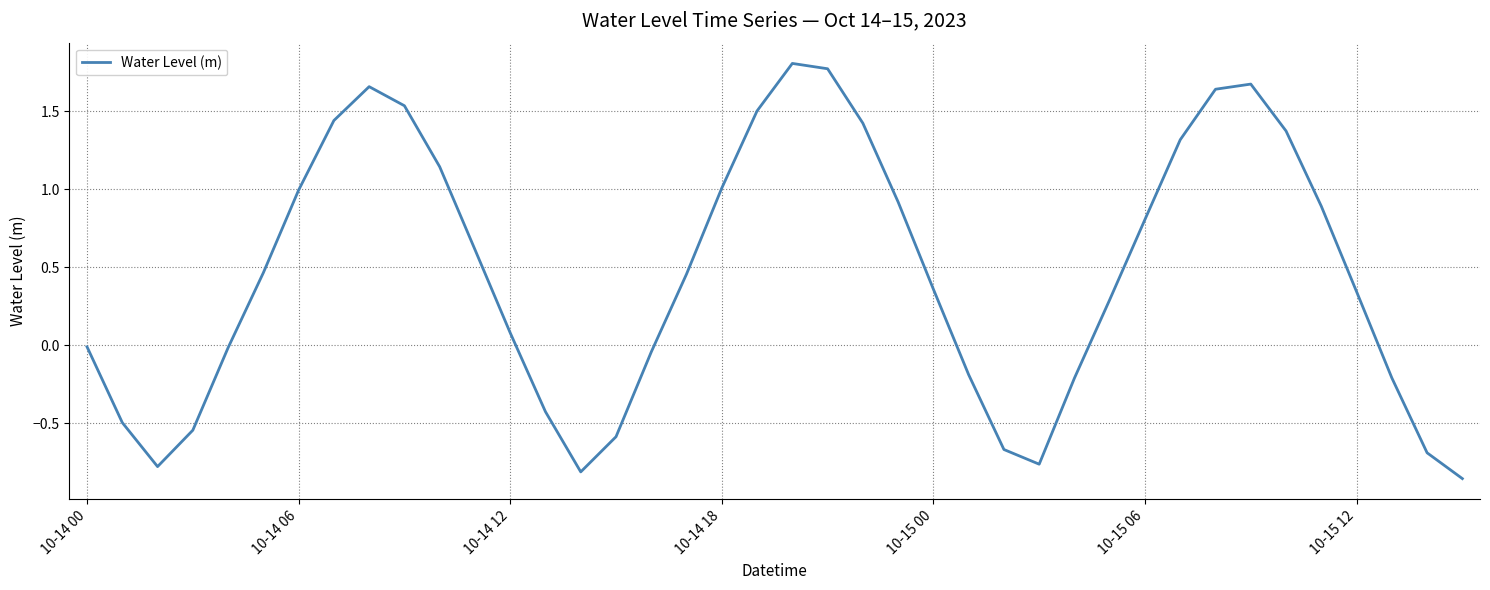

What is the maximum value shown in the chart?

1.8